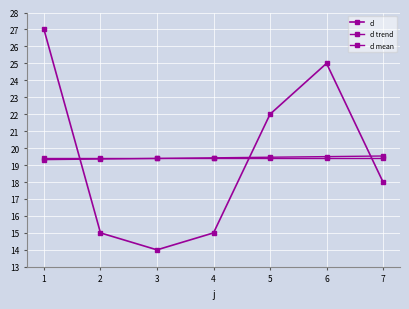

Reading right to left, extract all data points from this chart.

d: 18.0	25.0	22.0	15.0	14.0	15.0	27.0
d trend: 19.5	19.5	19.5	19.4	19.4	19.4	19.3
d mean: 19.4	19.4	19.4	19.4	19.4	19.4	19.4